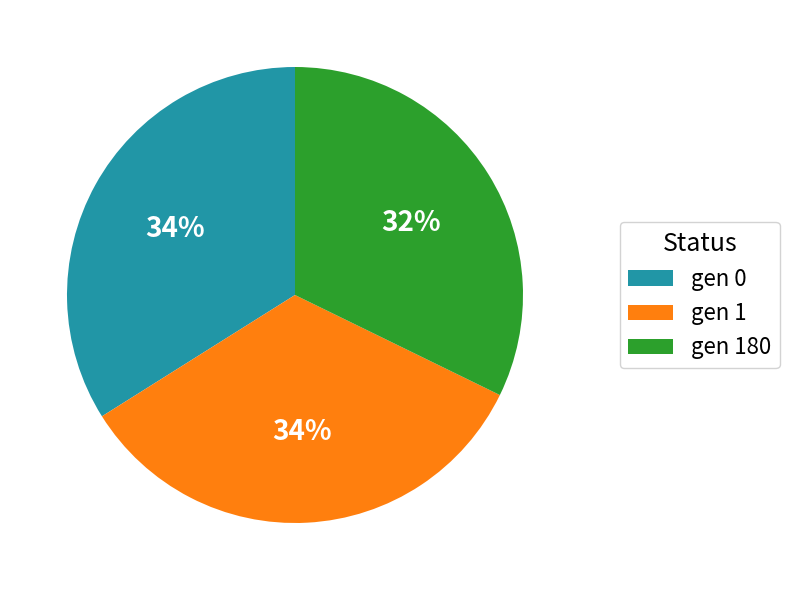

Is the sum of gen 0 and gen 1 greater than half?

Yes